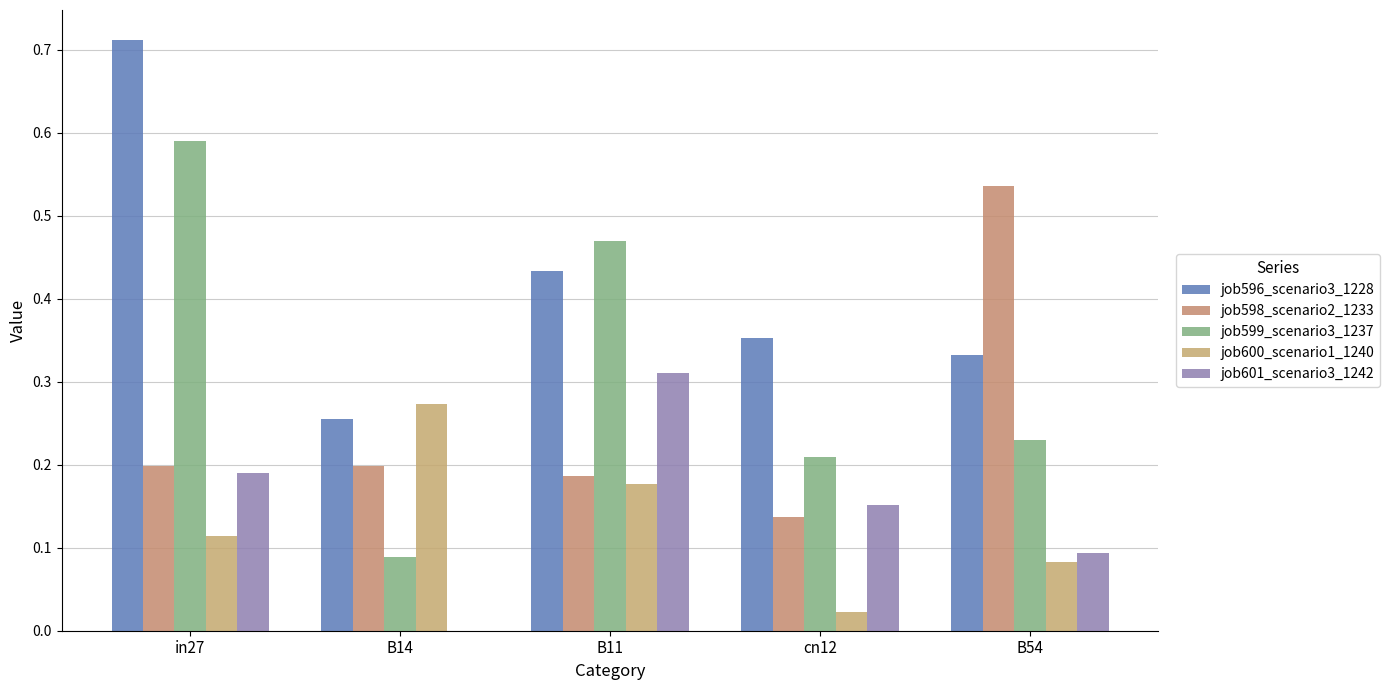

Does the chart contain stacked bars?

No